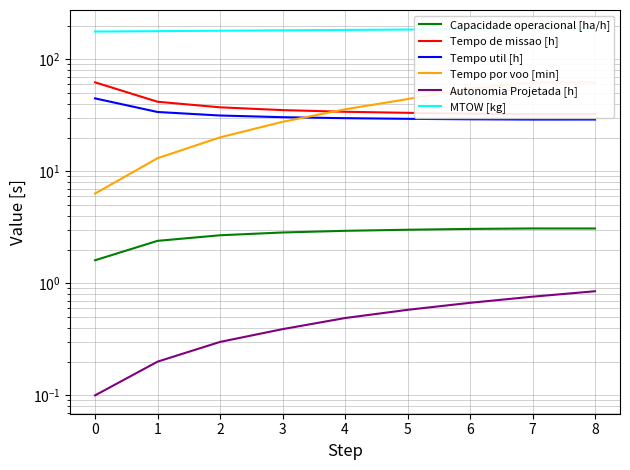

True or false: Capacidade operacional [ha/h] and Tempo por voo [min] intersect in this chart.

False